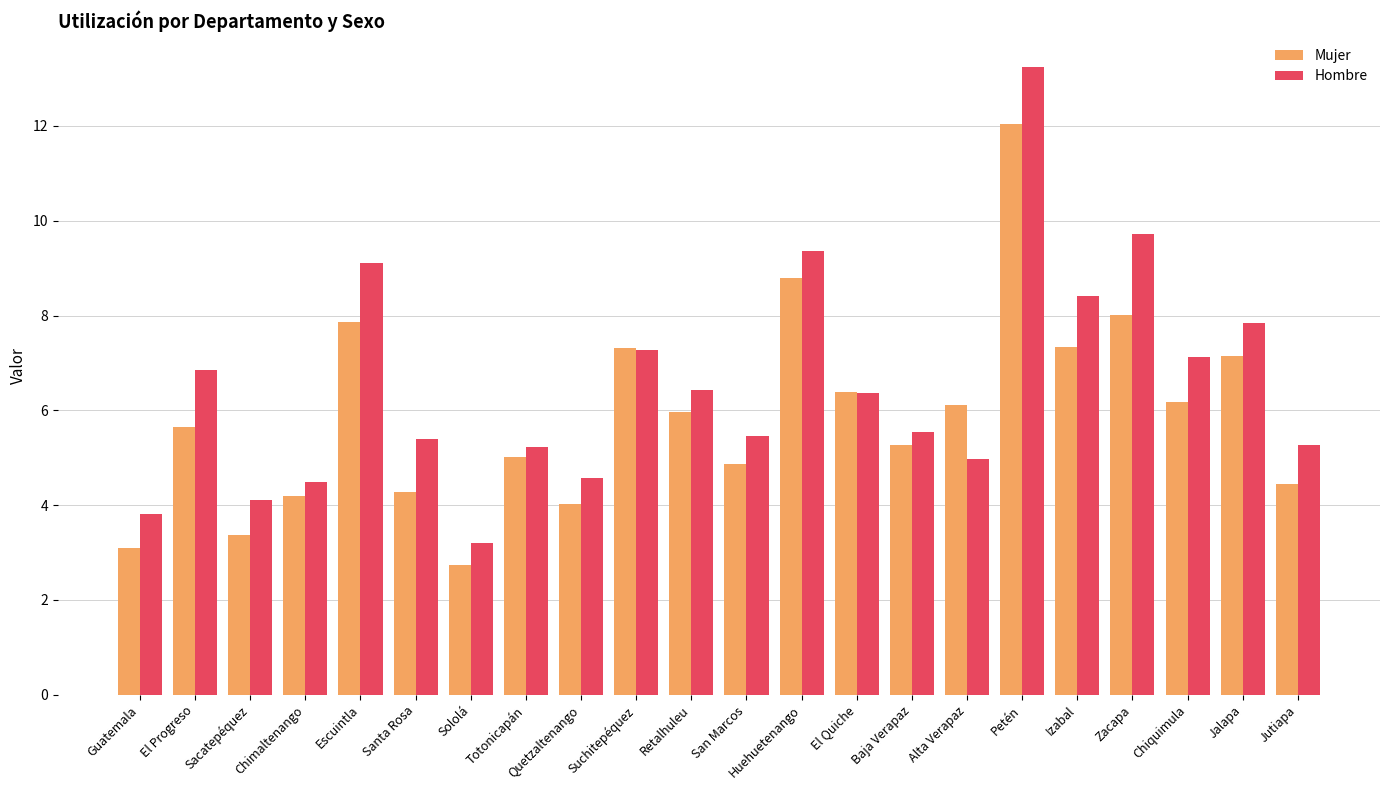

Is the value of Mujer at Alta Verapaz greater than the value of Hombre at Totonicapán?

Yes